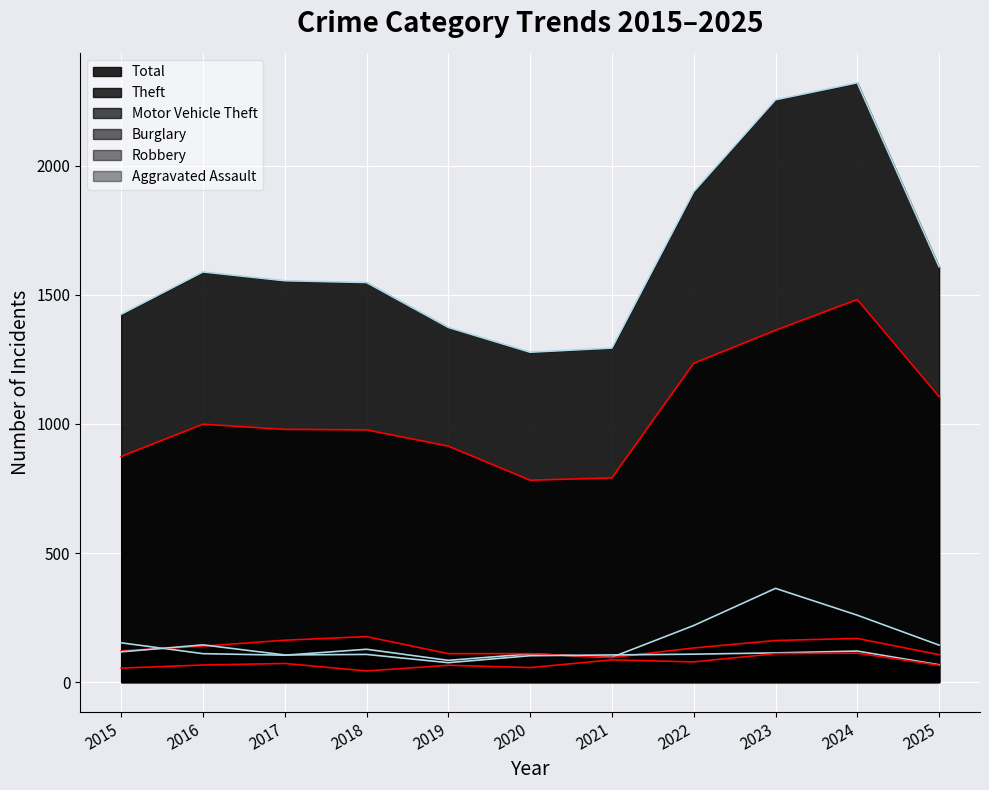

Reading left to right, what are all the values shown in this chart?

Theft: 2015=874	2016=999	2017=979	2018=977	2019=914	2020=782	2021=791	2022=1235	2023=1363	2024=1482	2025=1106
Total: 2015=1425	2016=1589	2017=1555	2018=1548	2019=1374	2020=1278	2021=1294	2022=1900	2023=2256	2024=2322	2025=1609
Burglary: 2015=121	2016=139	2017=162	2018=176	2019=110	2020=110	2021=95	2022=132	2023=161	2024=169	2025=106
Motor Vehicle Theft: 2015=152	2016=110	2017=104	2018=127	2019=84	2020=109	2021=96	2022=219	2023=363	2024=259	2025=143
Robbery: 2015=117	2016=144	2017=105	2018=107	2019=75	2020=102	2021=105	2022=108	2023=113	2024=120	2025=67
Aggravated Assault: 2015=54	2016=66	2017=72	2018=43	2019=65	2020=56	2021=86	2022=78	2023=110	2024=112	2025=65